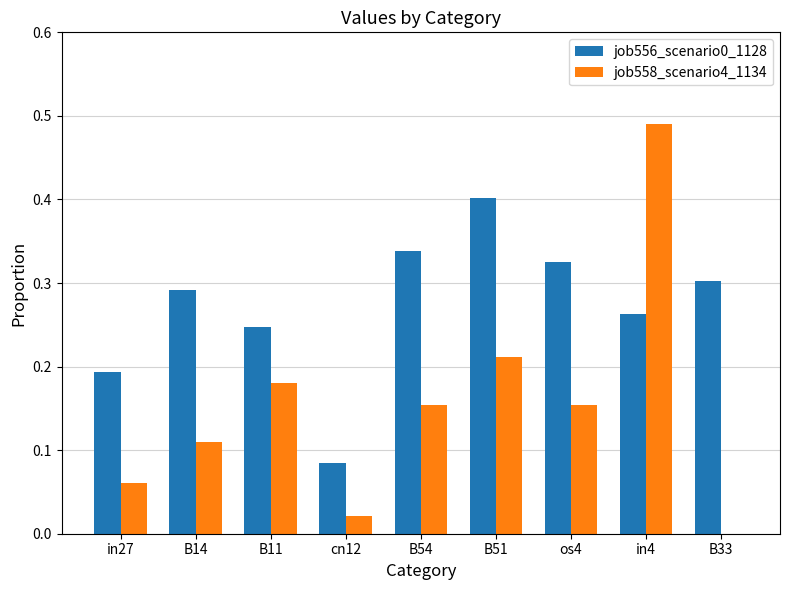

The job558_scenario4_1134 series shows 0.3 at B51. True or false?

False